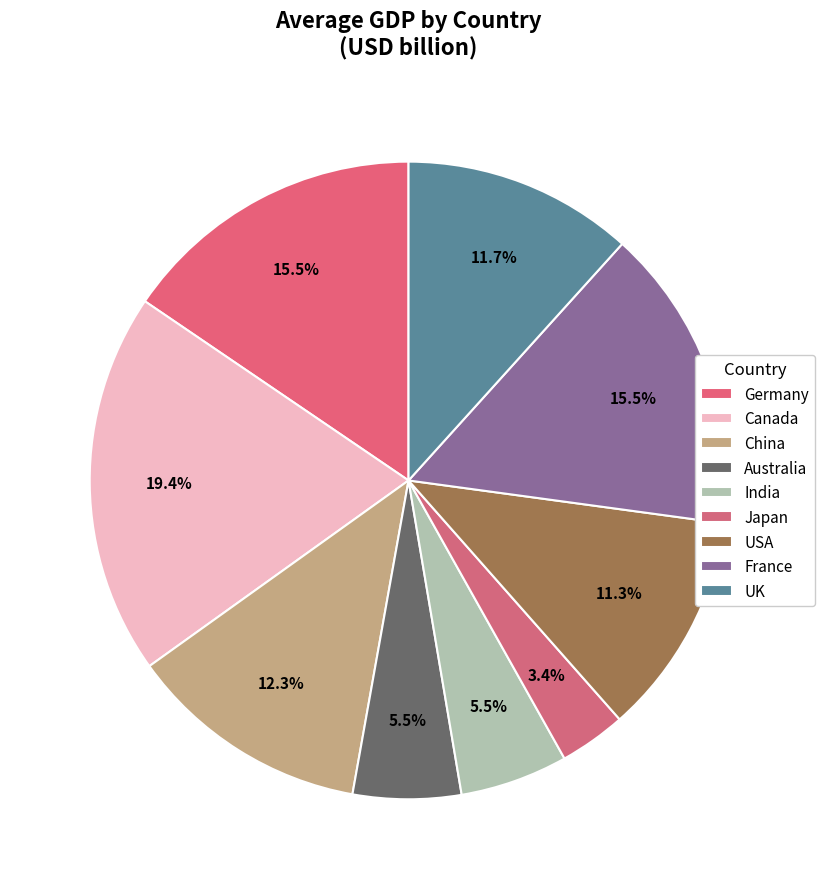

Does any single category account for the majority?

No